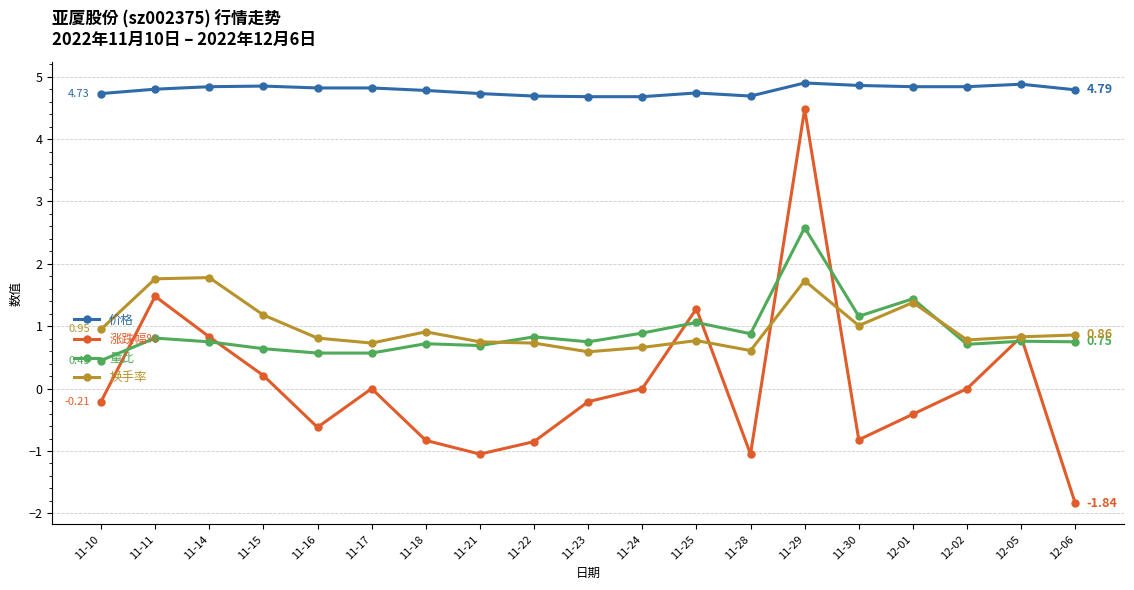

Which series changed the most between 11-25 and 12-01?

涨跌幅%